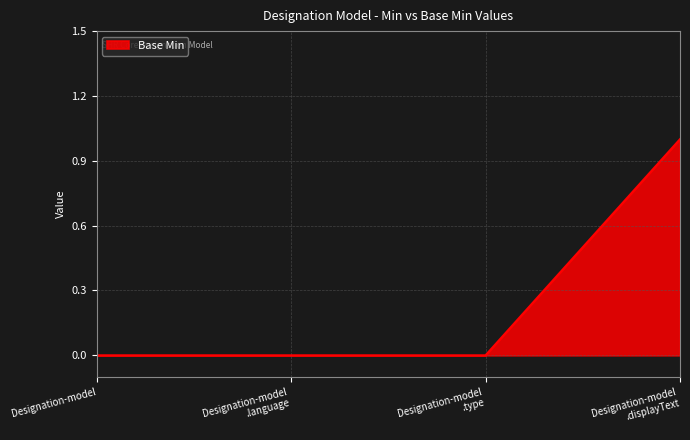

Count the number of categories in the chart.

4